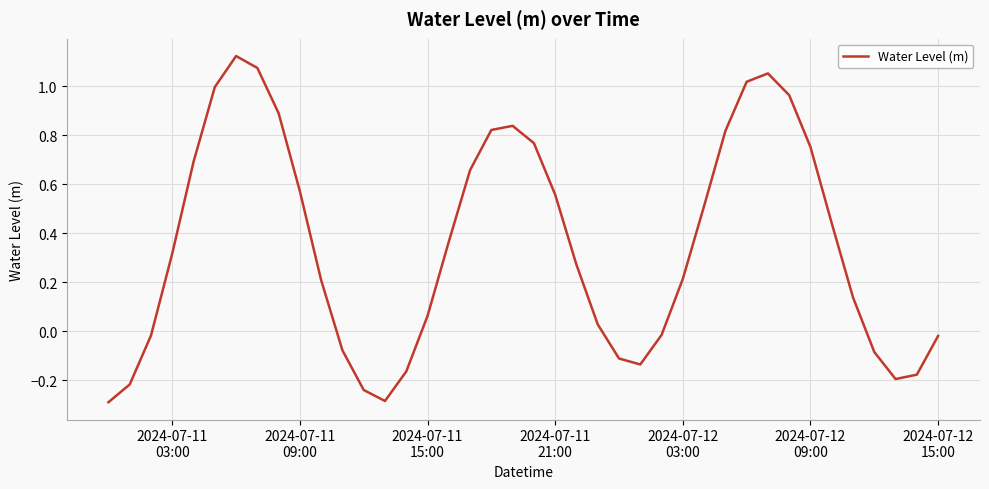

What is the minimum value shown in the chart?

-0.3